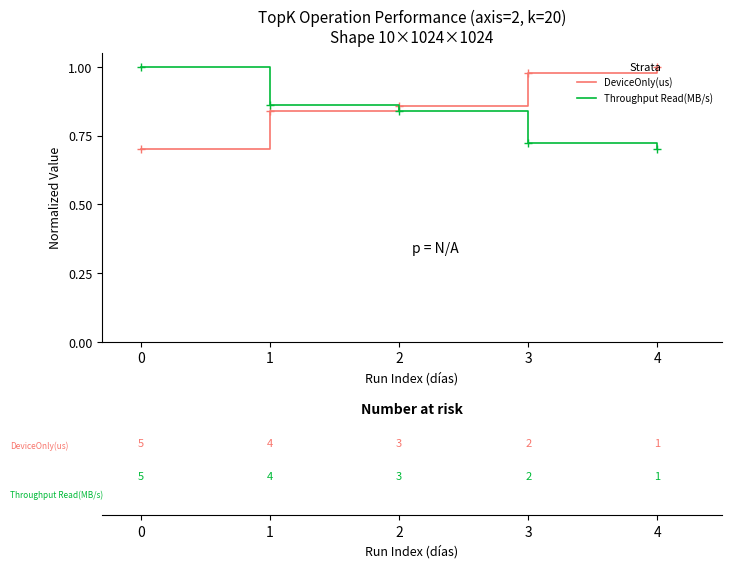

What are all the series names shown in the legend?

DeviceOnly(us), Throughput Read(MB/s)